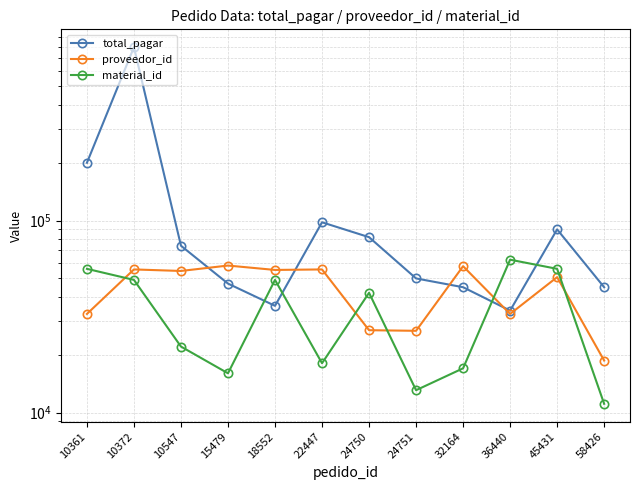

Rank the series by their maximum value, from highest to lowest.

total_pagar, material_id, proveedor_id